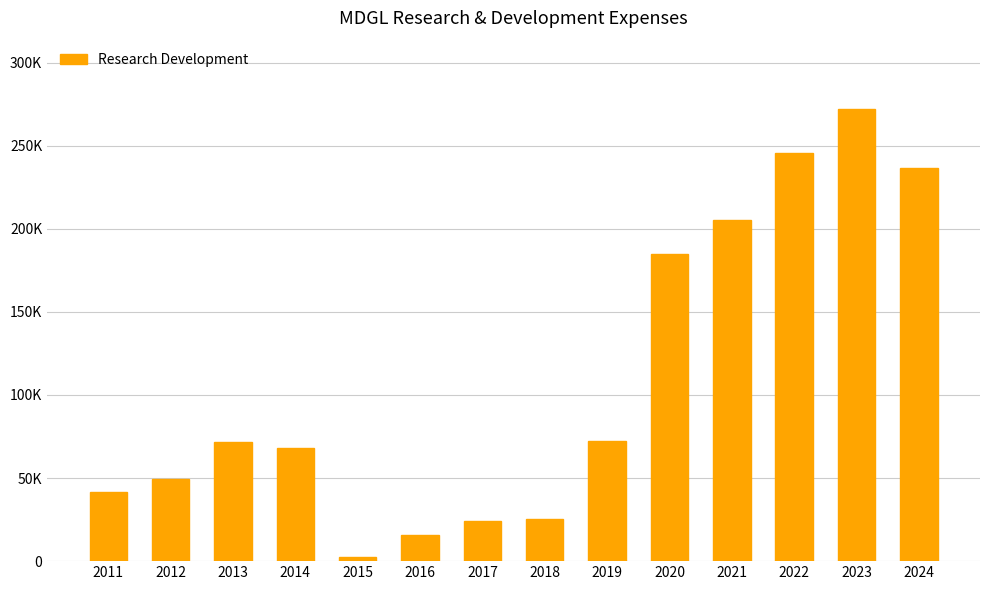

Does the chart contain any negative values?

No